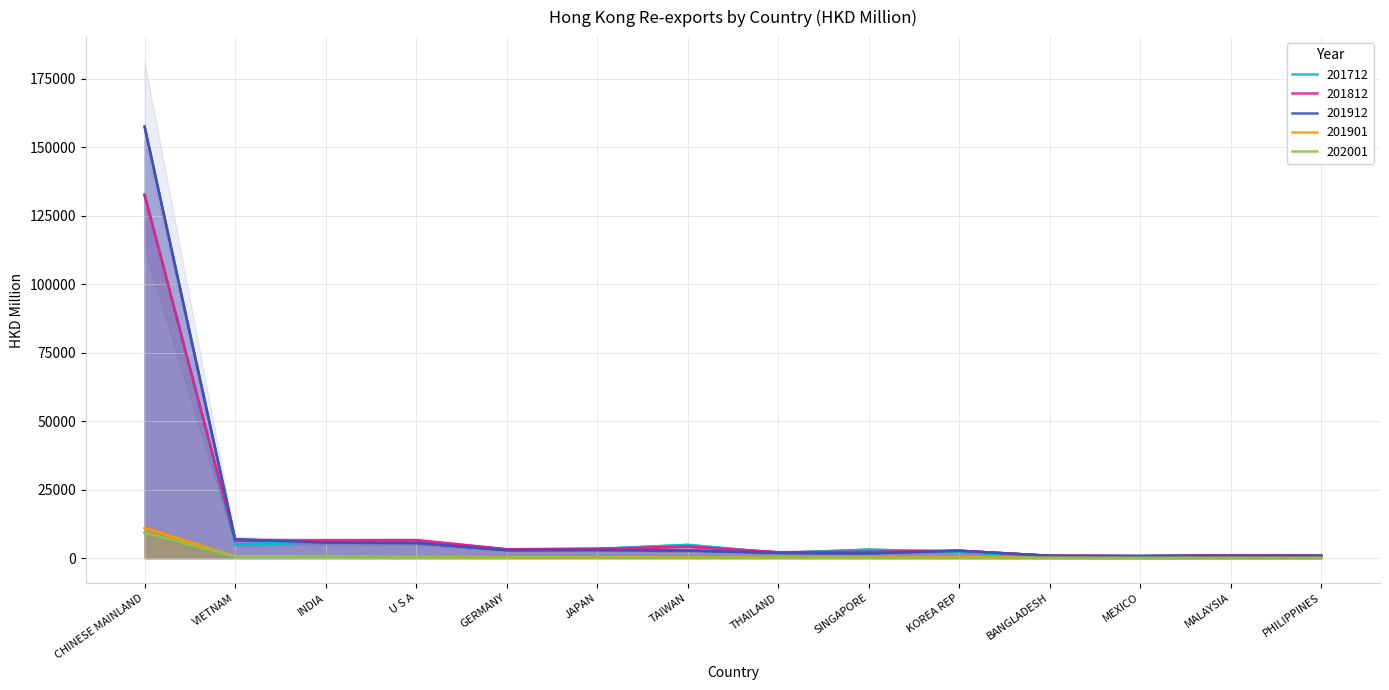

True or false: 201901 and 201812 cross at least once.

False